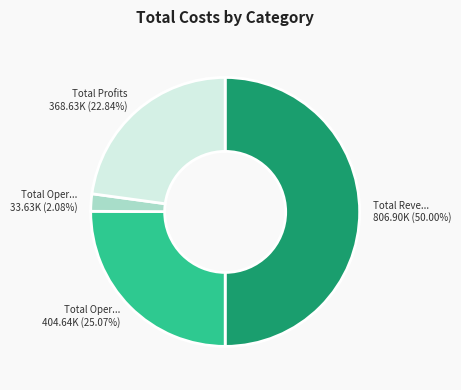

Count the number of slices in the pie.

4